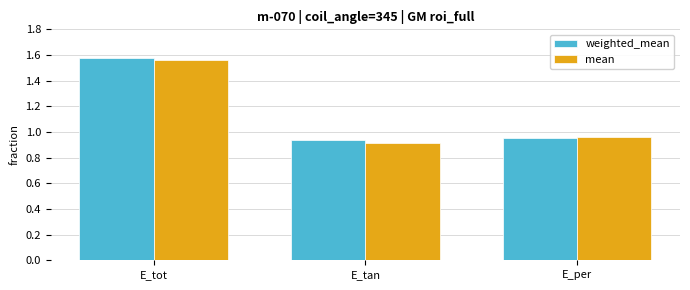

At how many categories does at least one series exceed 1?

1